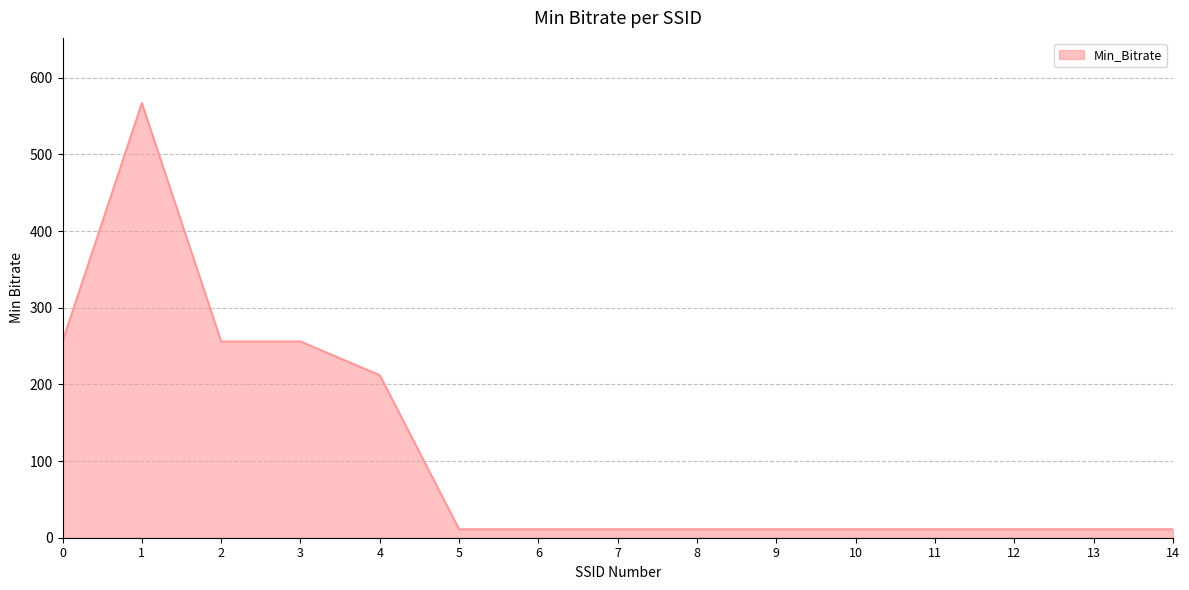

Does the chart have visible grid lines?

Yes